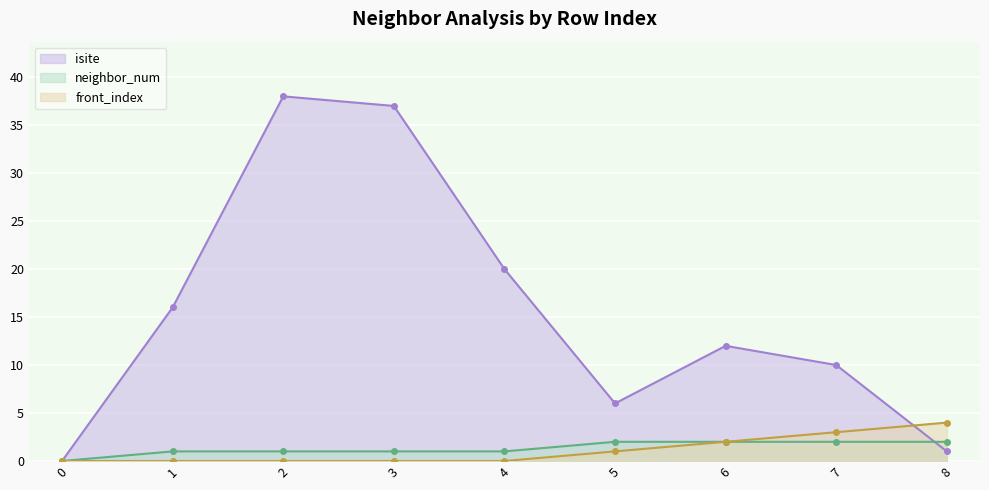

At which category is the sum across all series the highest?

2